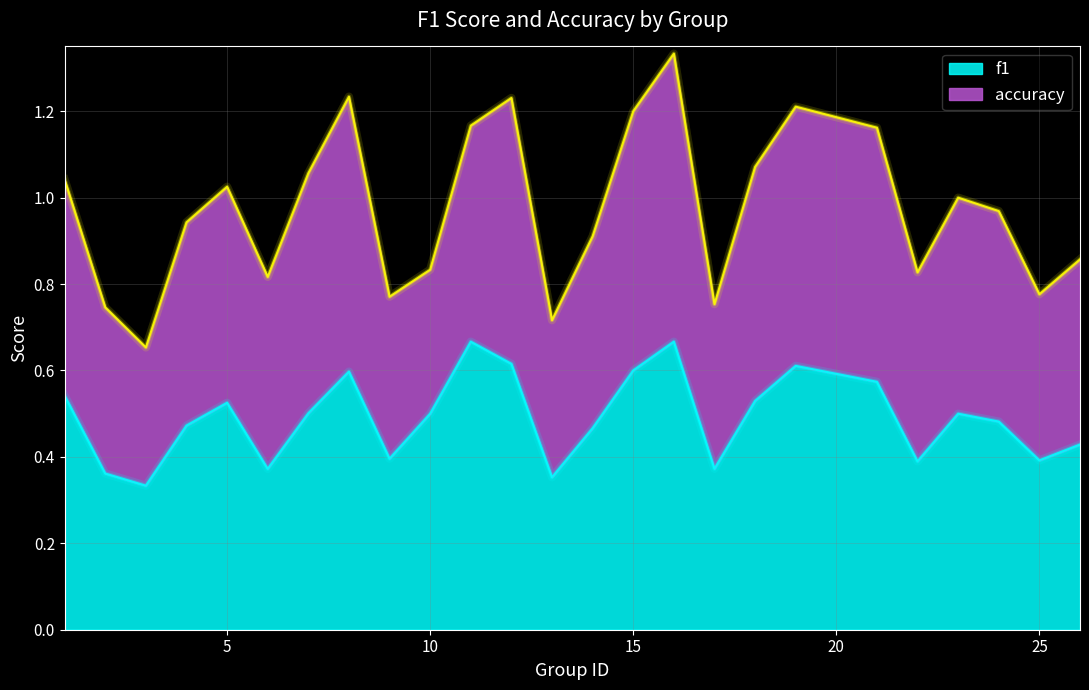

Does the chart display data point markers on the line(s)?

No